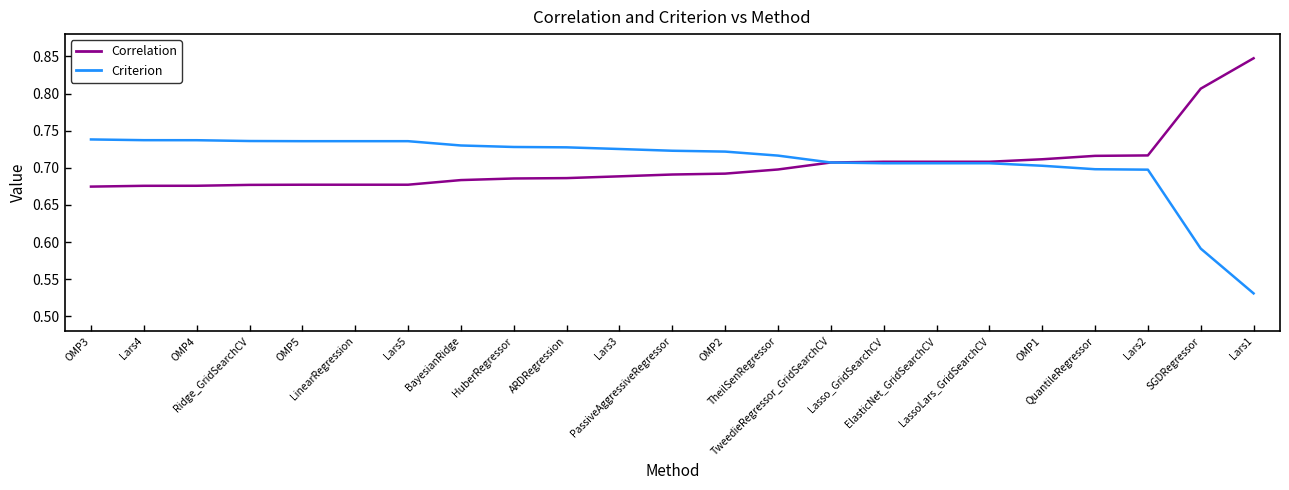

List the series in order of their peak value, lowest first.

Criterion, Correlation